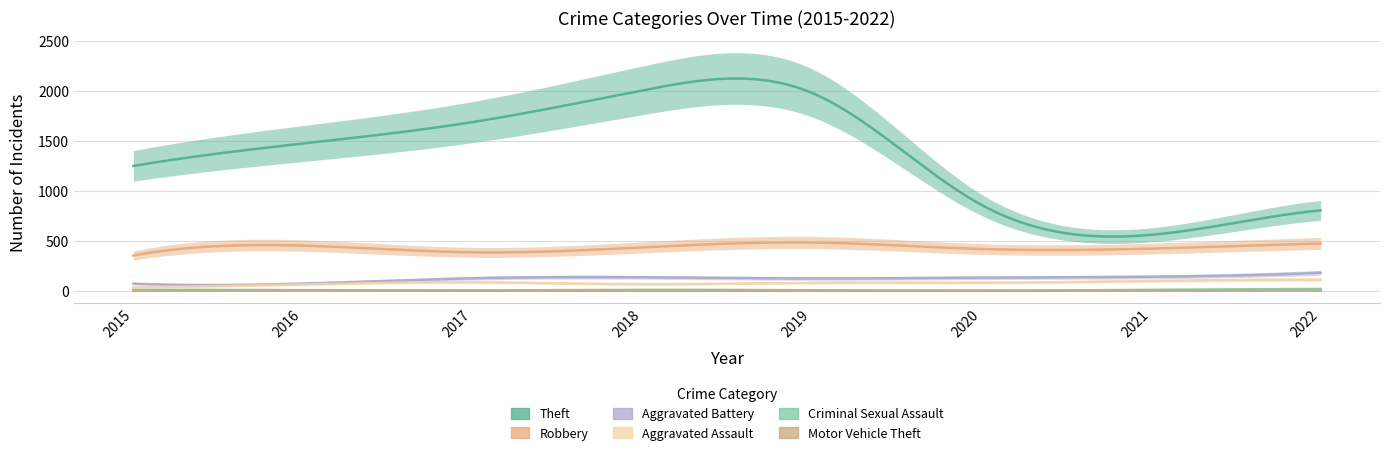

True or false: Motor Vehicle Theft and Robbery cross at least once.

False